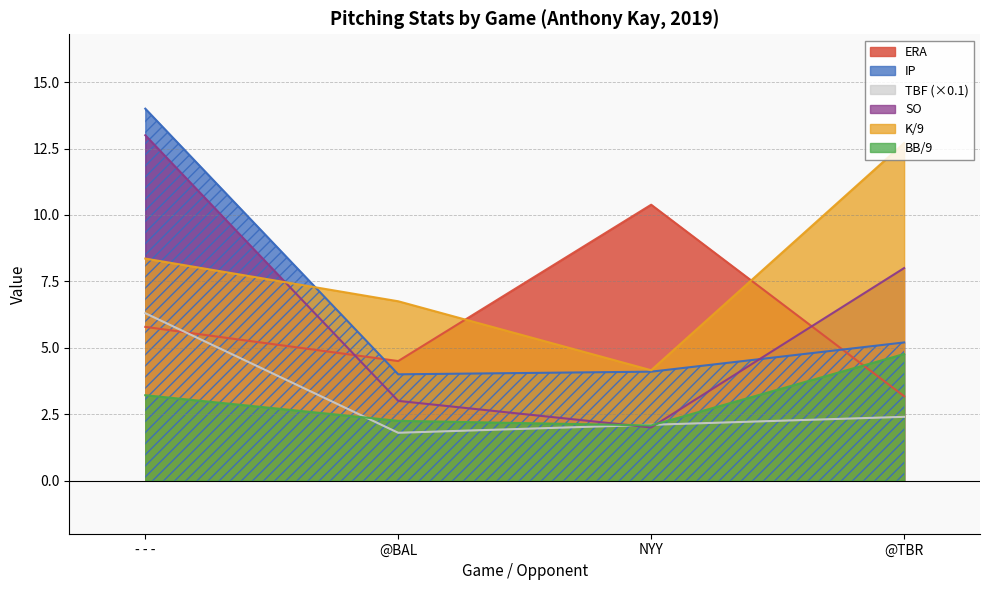

How many lines are shown in the chart?

6